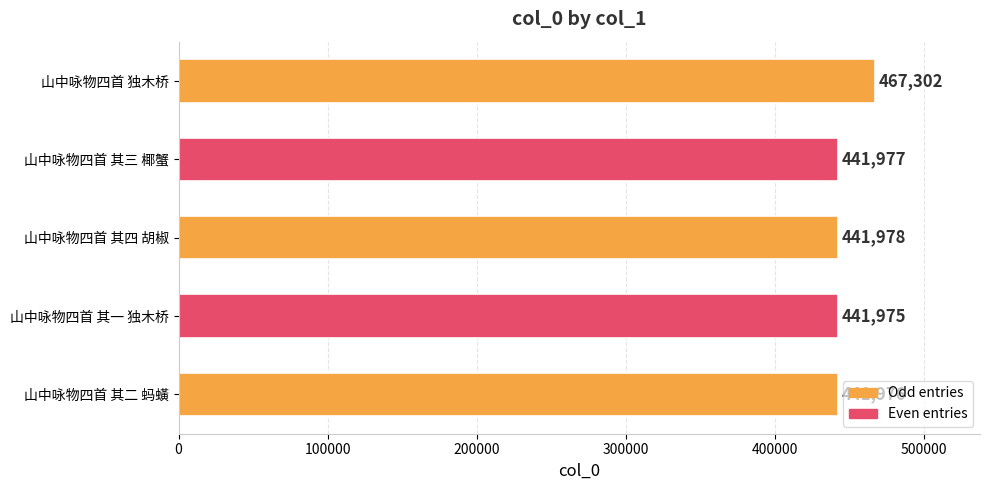

What is the change in value from 山中咏物四首 其二 蚂蟥 to 山中咏物四首 独木桥?

+25326